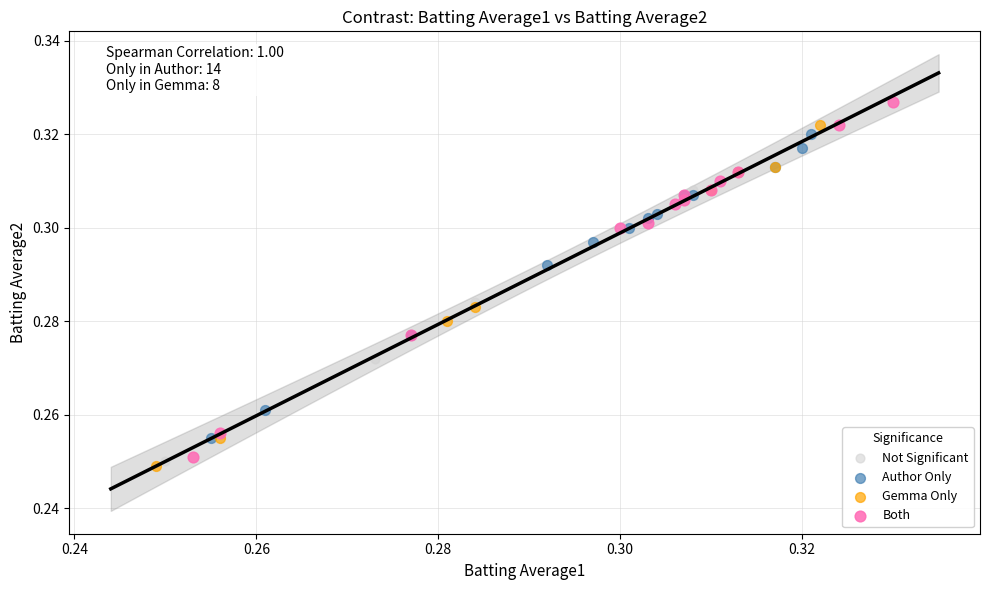

Which series reaches the maximum Y coordinate?

Both